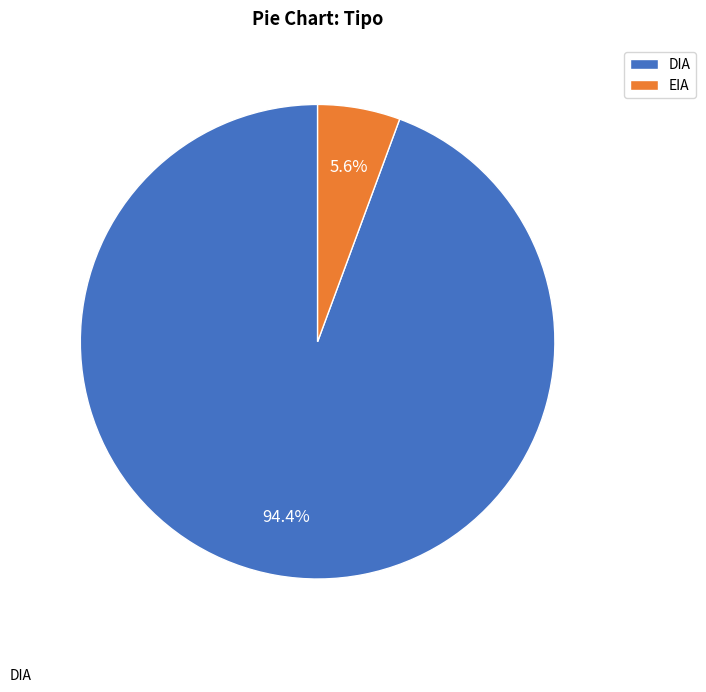

To the nearest percent, what is the average slice percentage?

50%